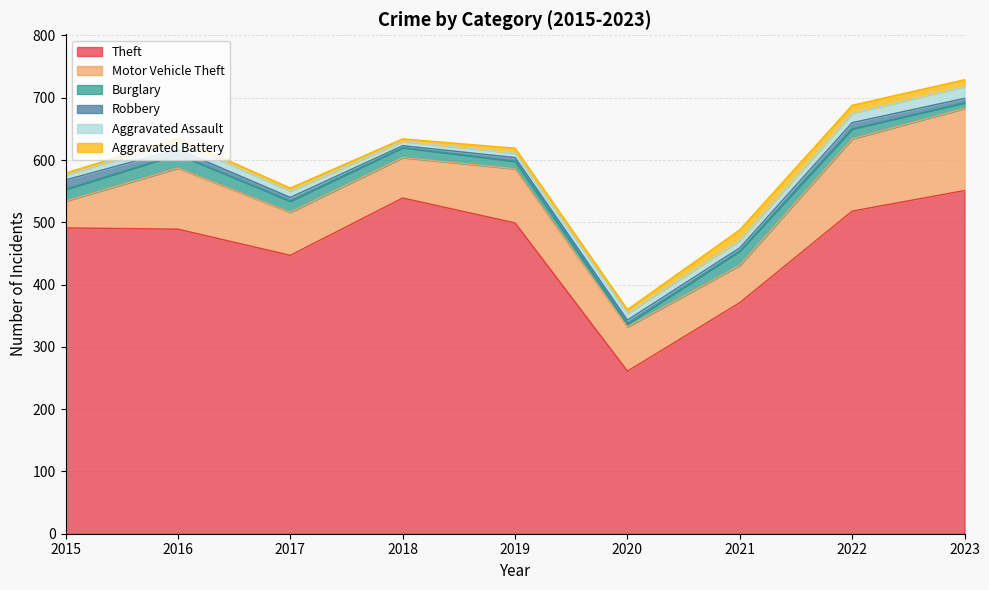

Reading left to right, transcribe all the data shown in this chart.

Theft: 2015=491	2016=489	2017=447	2018=539	2019=499	2020=261	2021=371	2022=518	2023=551
Motor Vehicle Theft: 2015=43	2016=98	2017=69	2018=65	2019=87	2020=71	2021=60	2022=116	2023=132
Burglary: 2015=19	2016=22	2017=18	2018=16	2019=12	2020=5	2021=23	2022=16	2023=9
Robbery: 2015=15	2016=8	2017=6	2018=3	2019=6	2020=6	2021=5	2022=10	2023=7
Aggravated Assault: 2015=8	2016=13	2017=10	2018=7	2019=7	2020=11	2021=12	2022=15	2023=19
Aggravated Battery: 2015=3	2016=5	2017=5	2018=4	2019=8	2020=6	2021=17	2022=13	2023=11